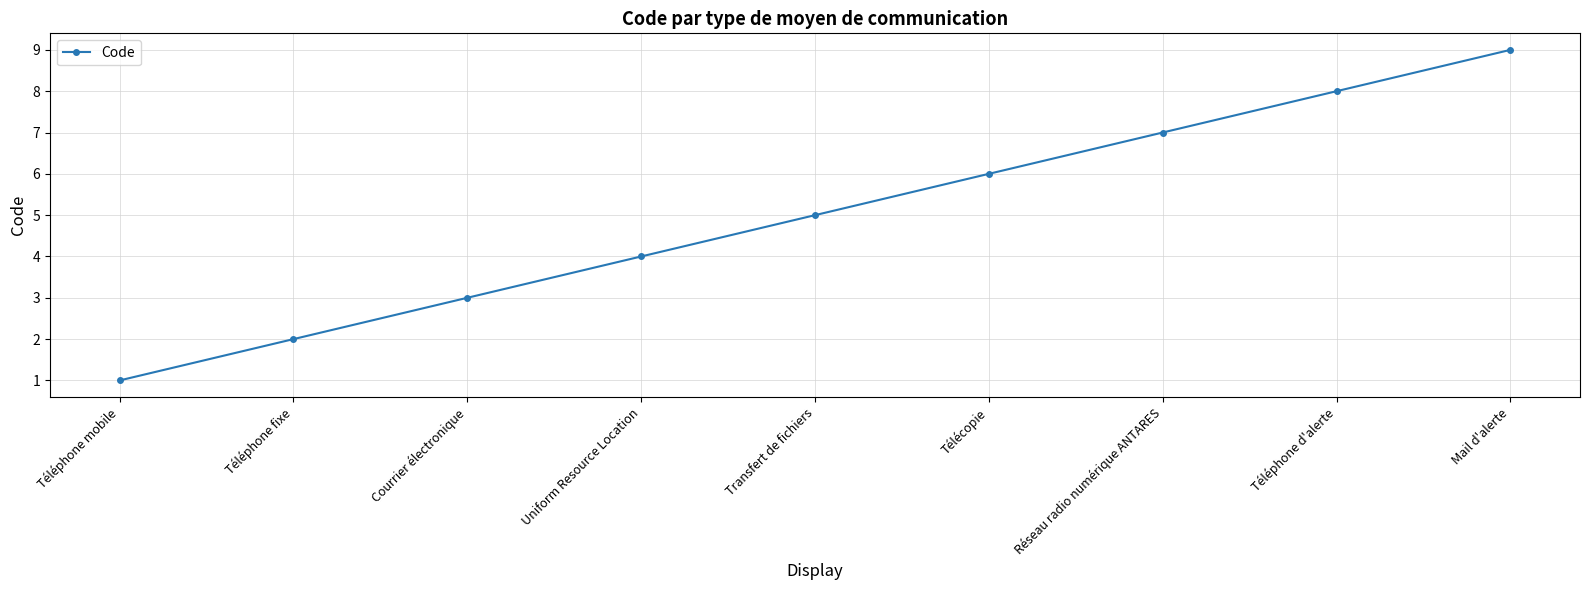

How many lines are shown in the chart?

1